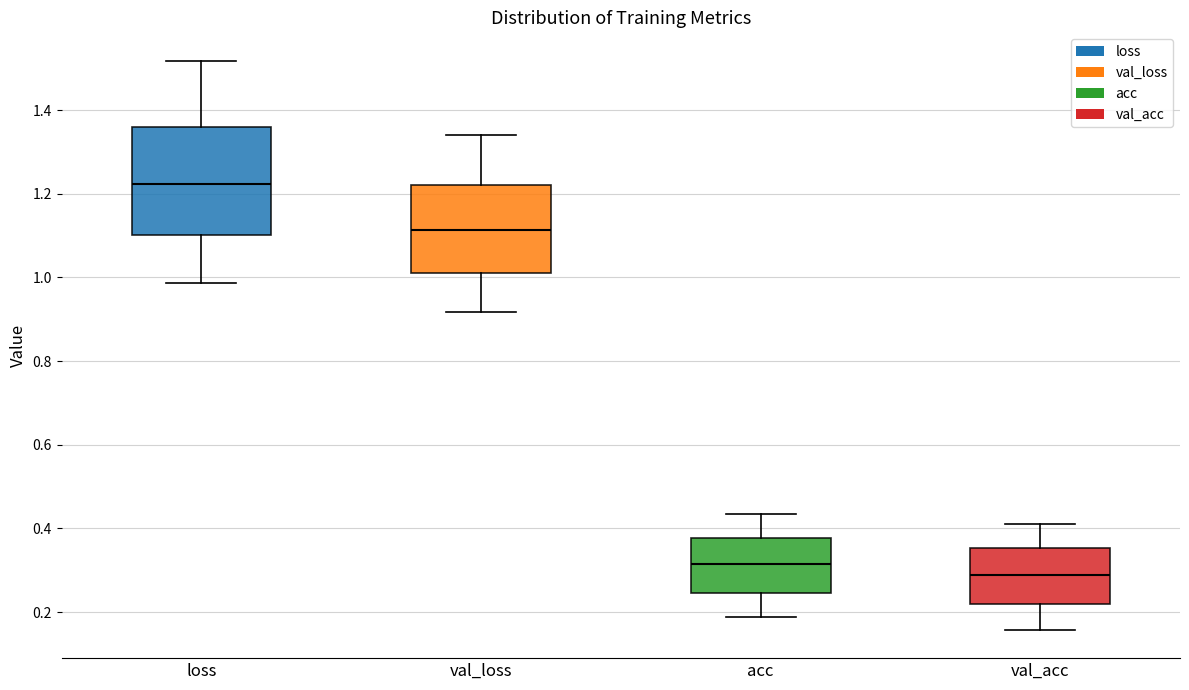

Where does the lower whisker of the box for loss end on the y-axis? The values are not printed on the chart, so give them approximately, as read against the axis.

0.98